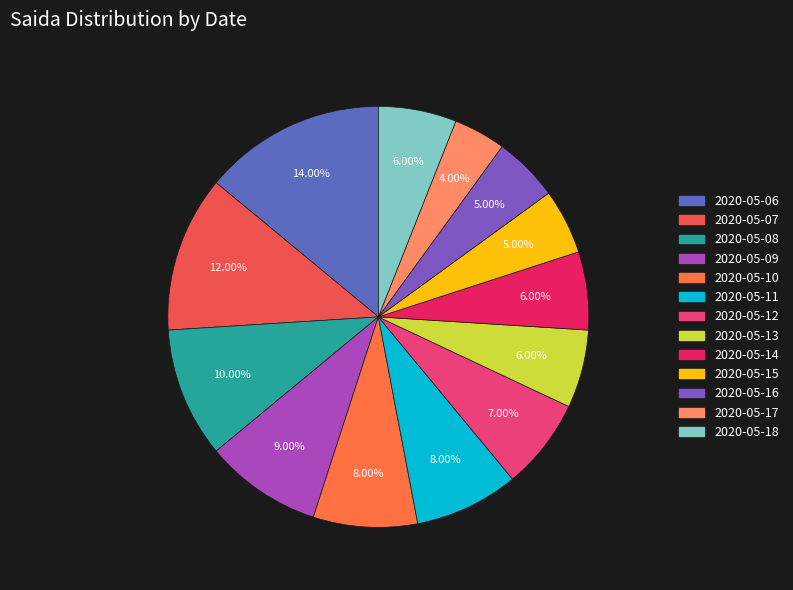

The 2020-05-13 slice represents 13% of the pie. True or false?

False